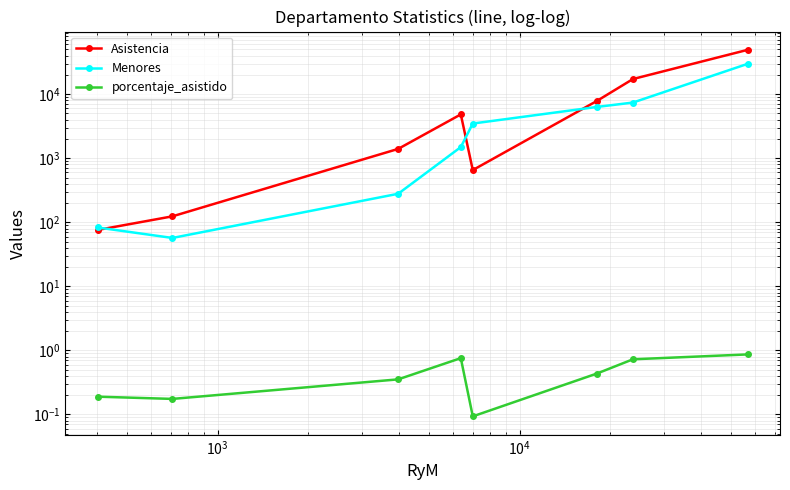

Count the number of data series in this chart.

3